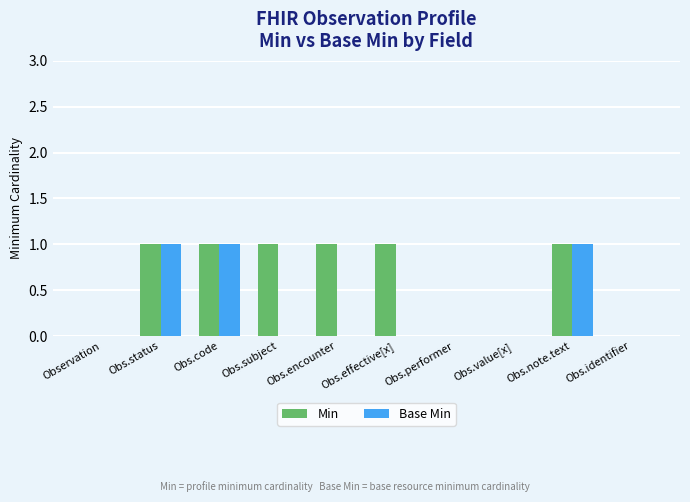

How many Min values are between 0 and 1?

10